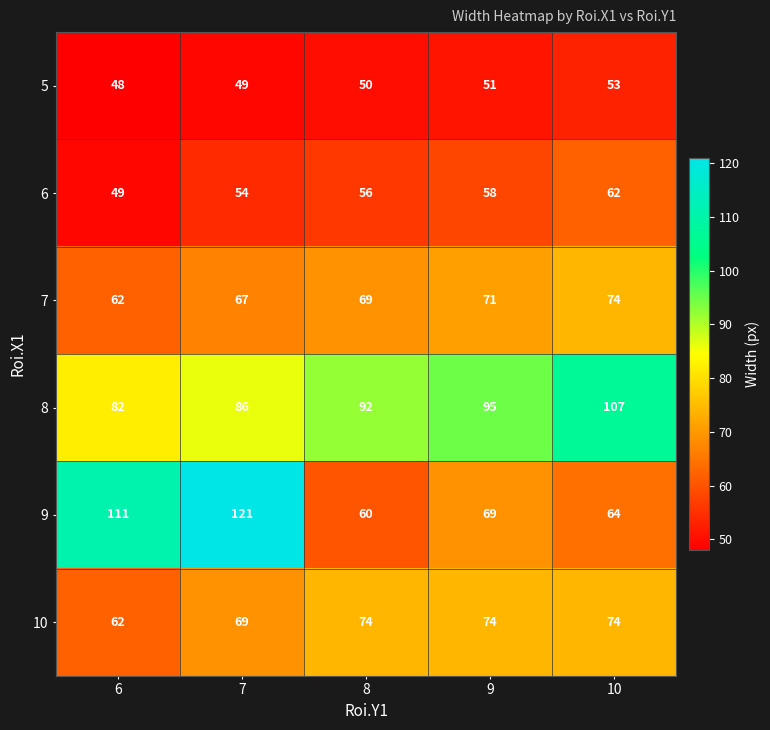

What value does the 8 series have at 7, to the nearest 5?

85